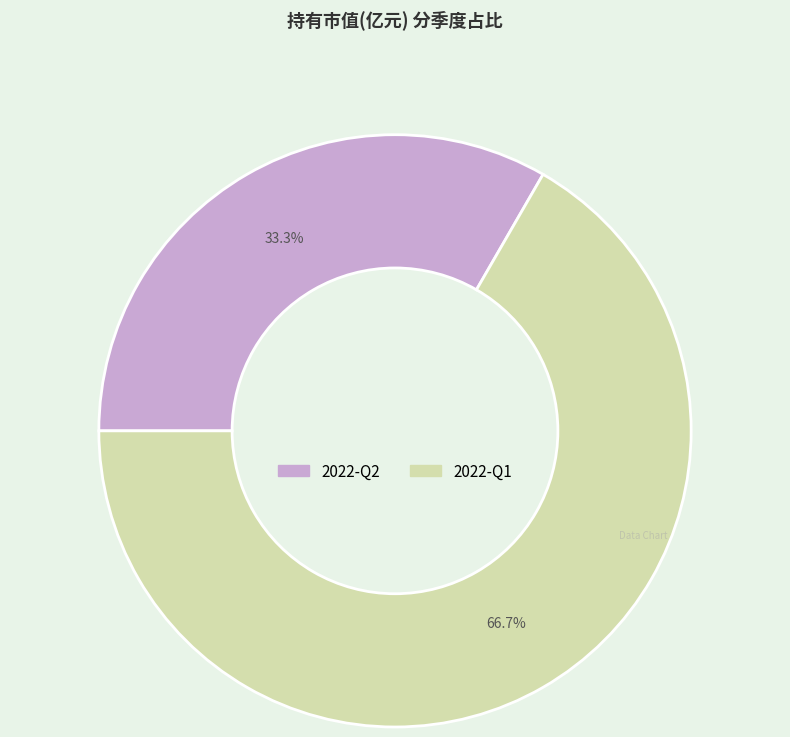

True or false: 2022-Q1 accounts for 67% of the total.

True